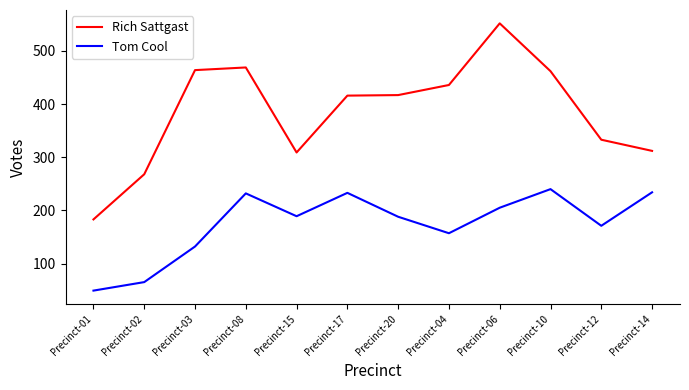

Rank the series by their average value, from lowest to highest.

Tom Cool, Rich Sattgast